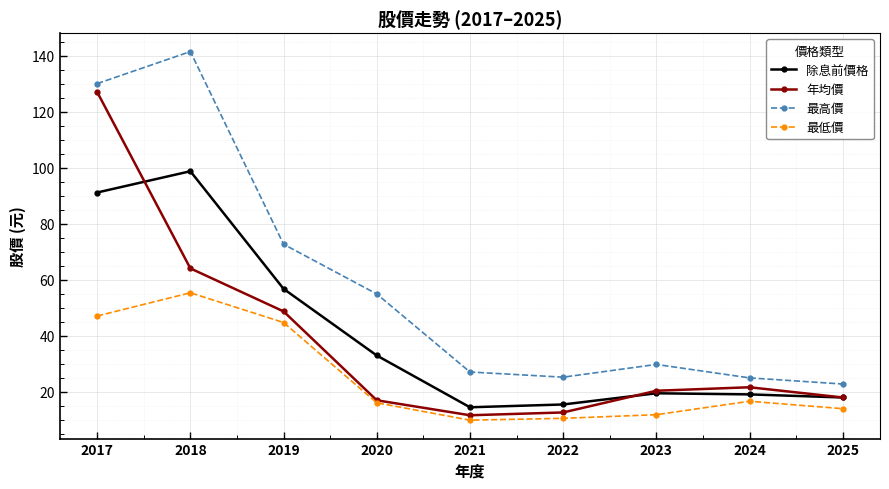

At 2017, list the series in order from largest to smallest.

最高價, 年均價, 除息前價格, 最低價